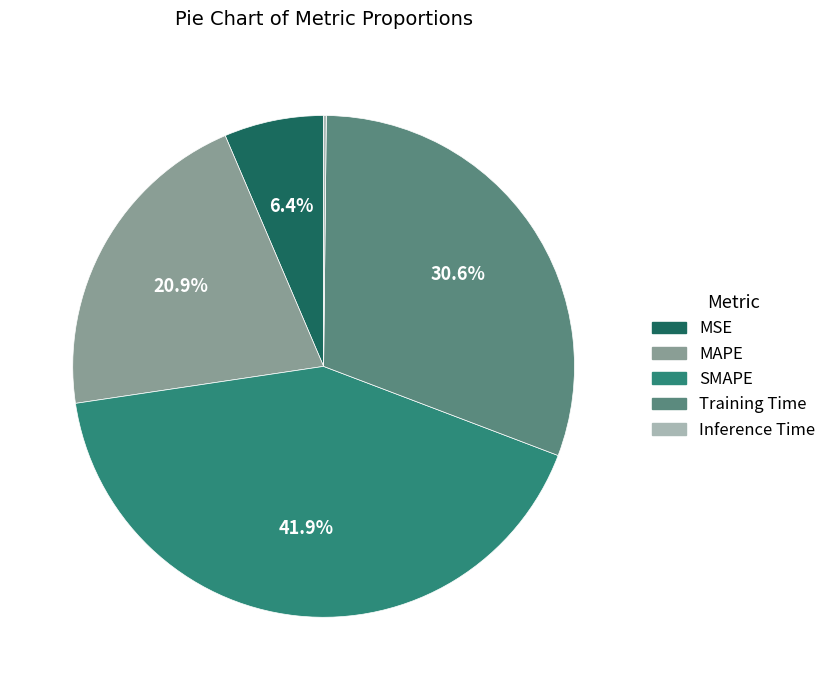

Do MSE and Training Time together represent more than half of the pie?

No